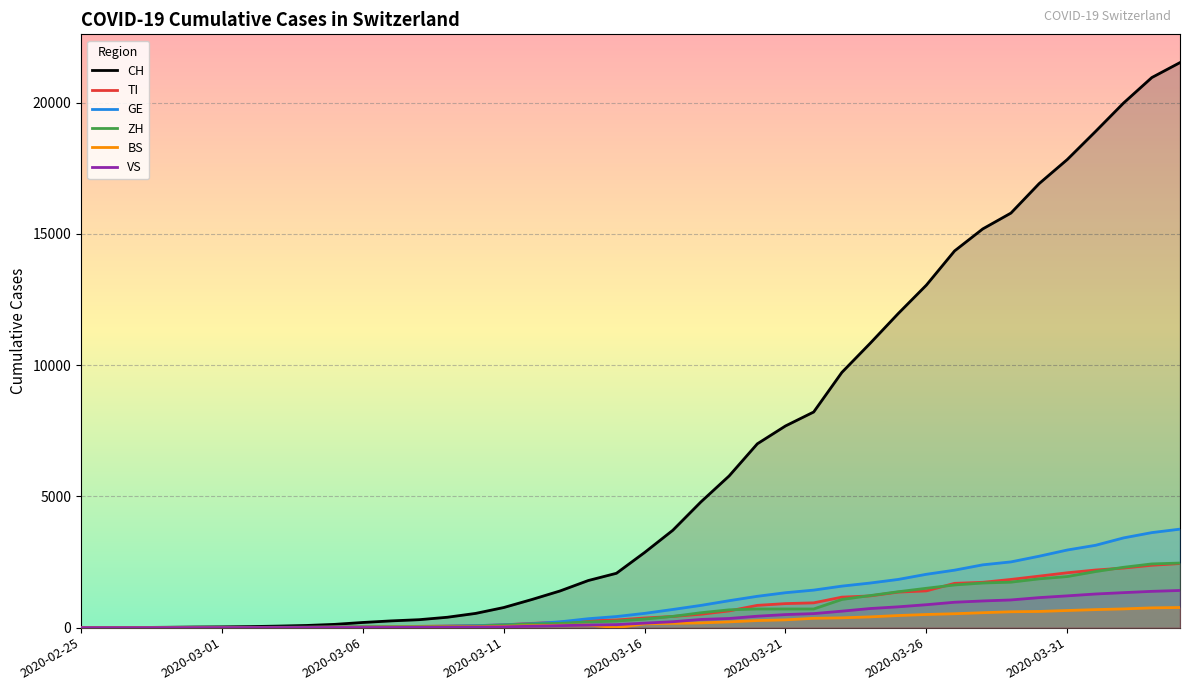

What is the sum of all GE values?

42471